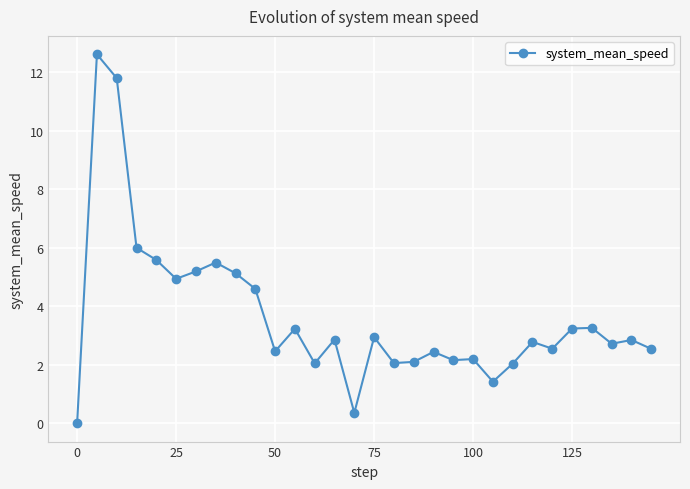

True or false: there are more than 1 points higher than both neighbors.

True